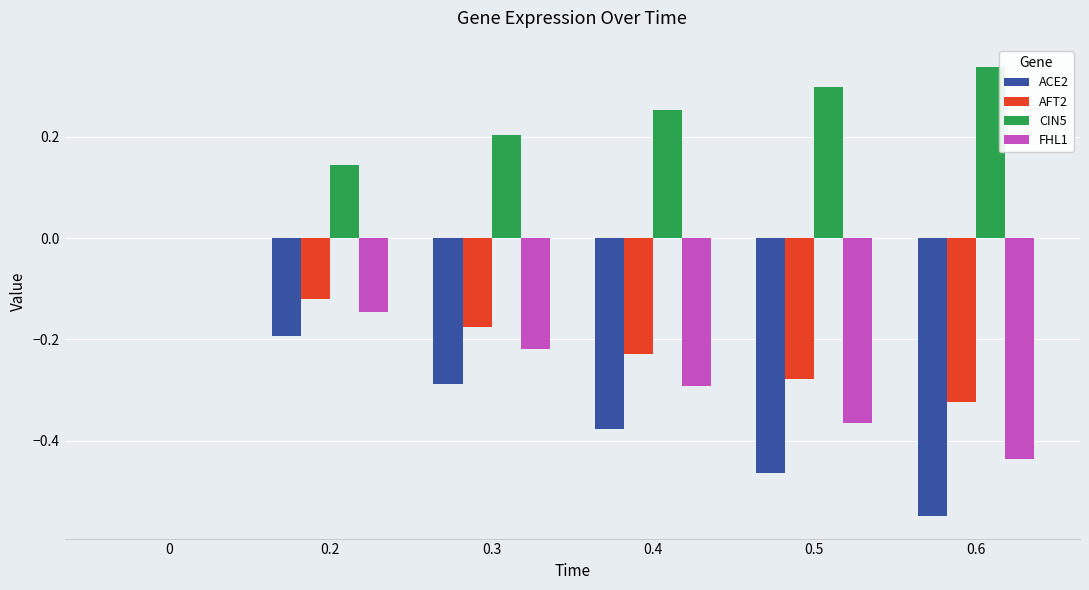

How many groups of bars are there?

6